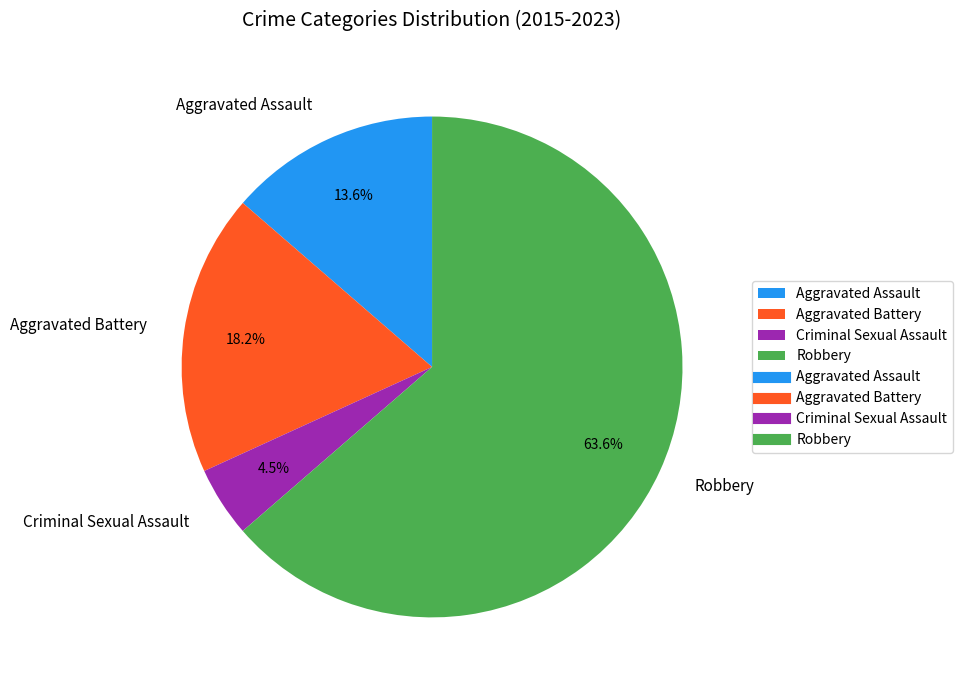

Is there any slice that represents more than half of the pie?

Yes